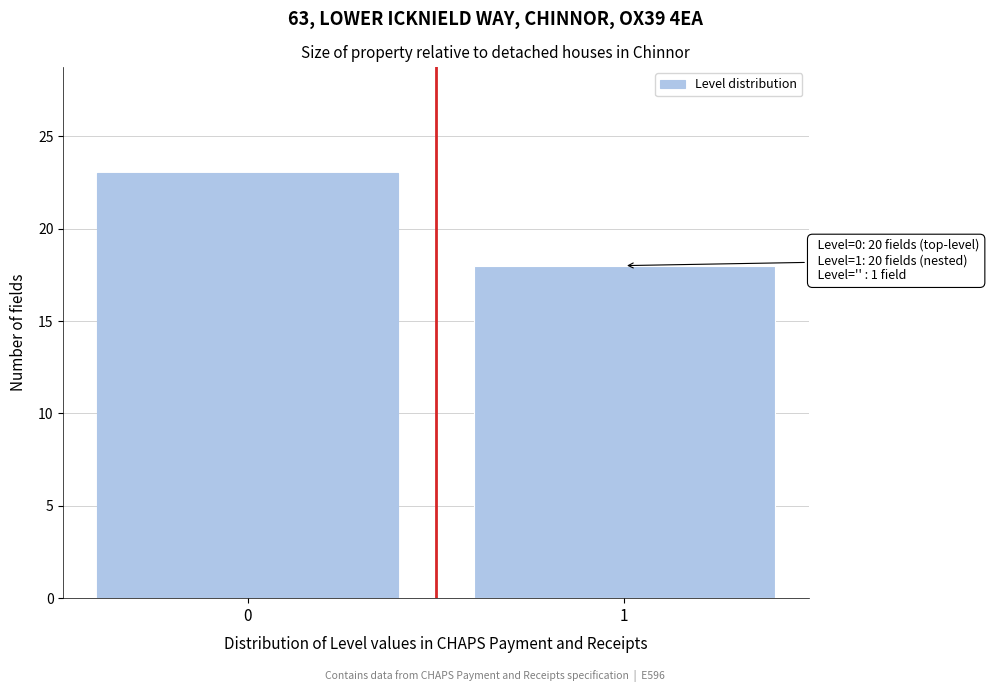

Reading left to right, what are all the values shown in this chart?

23	18